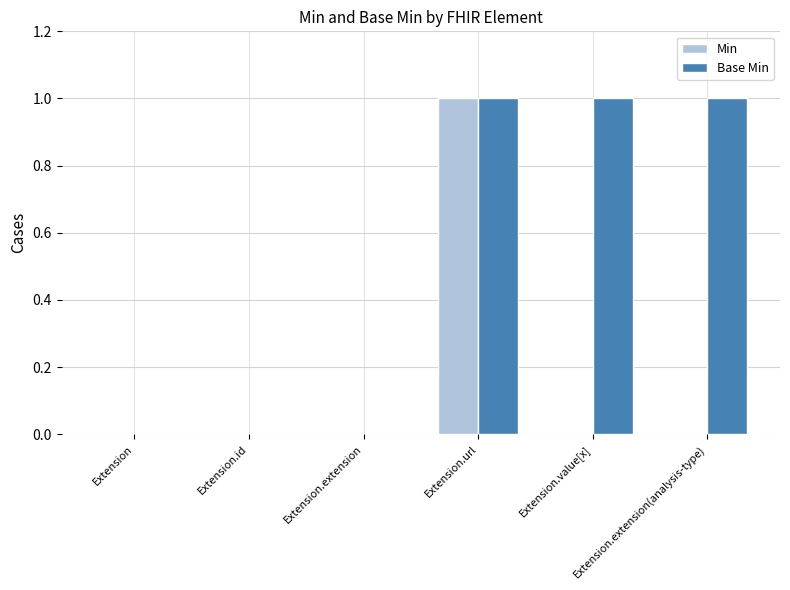

Which series has the largest total across all categories?

Base Min